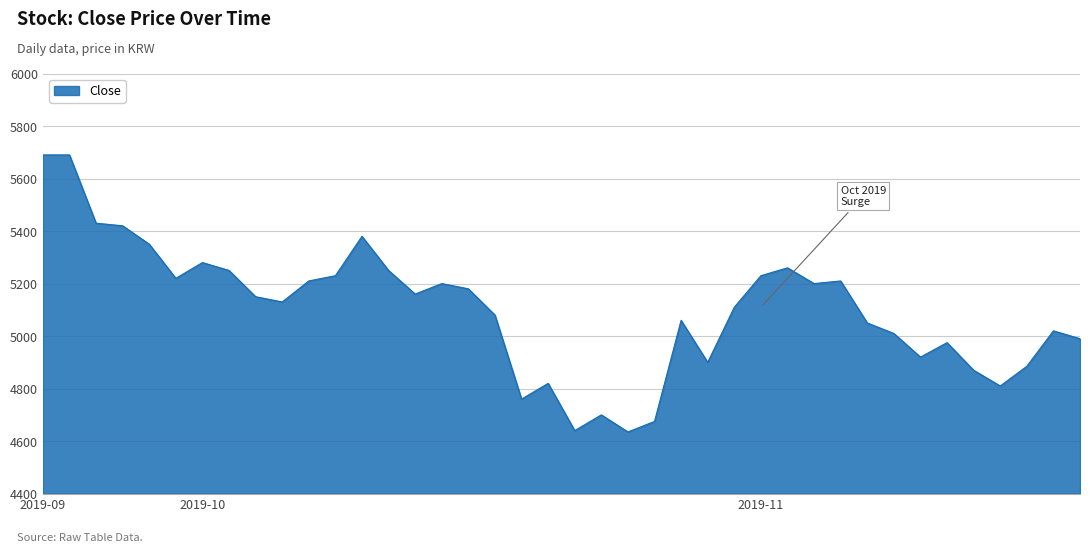

What is the minimum value shown in the chart?

4635